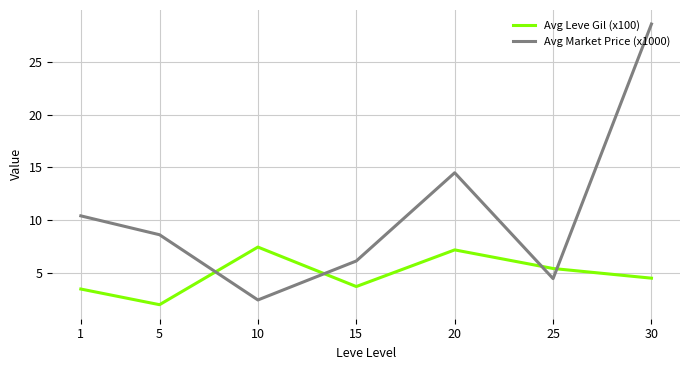

What is the difference between the second highest and minimum values in the Avg Leve Gil (x100) series?

5.2